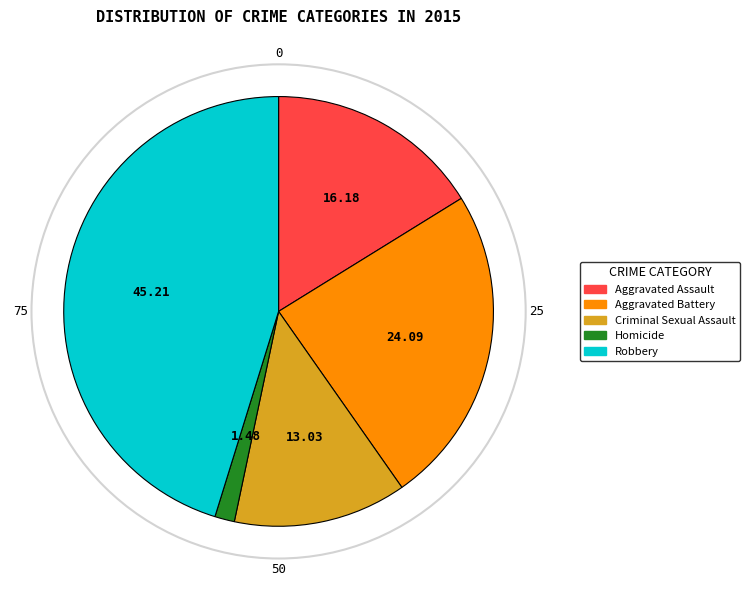

Which slice is the largest?

Robbery